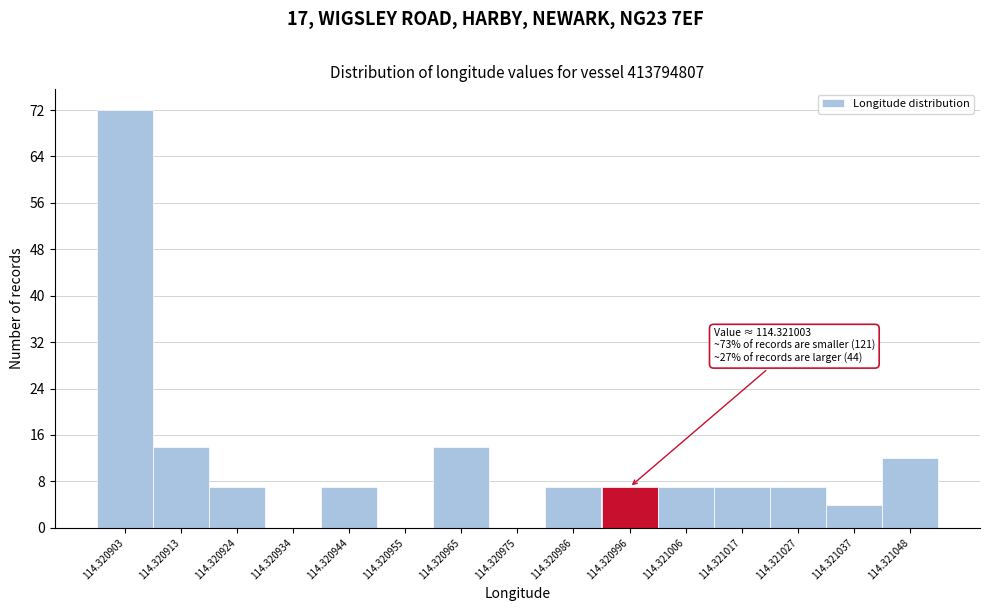

Reading left to right, what are all the values shown in this chart?

114.320903=72	114.320913=14	114.320924=7	114.320934=0	114.320944=7	114.320955=0	114.320965=14	114.320975=0	114.320986=7	114.320996=7	114.321006=7	114.321017=7	114.321027=7	114.321037=4	114.321048=12